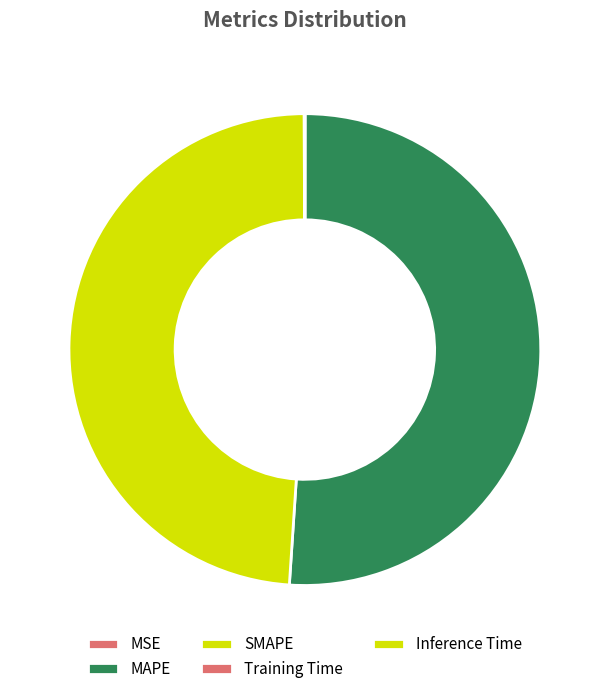

How many slices are in this pie chart?

5